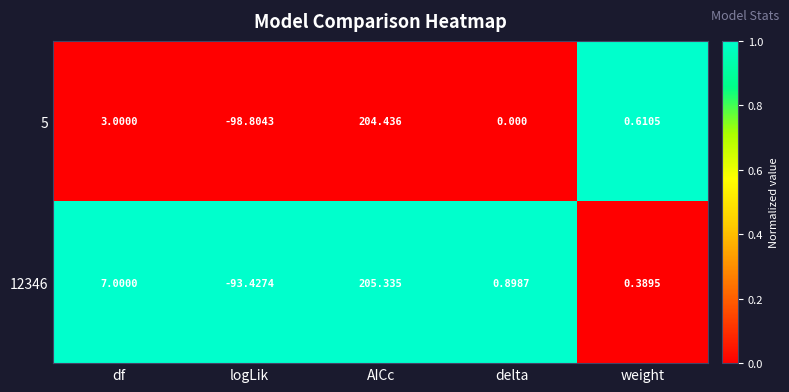

Rank the series by their maximum value, from lowest to highest.

5, 12346